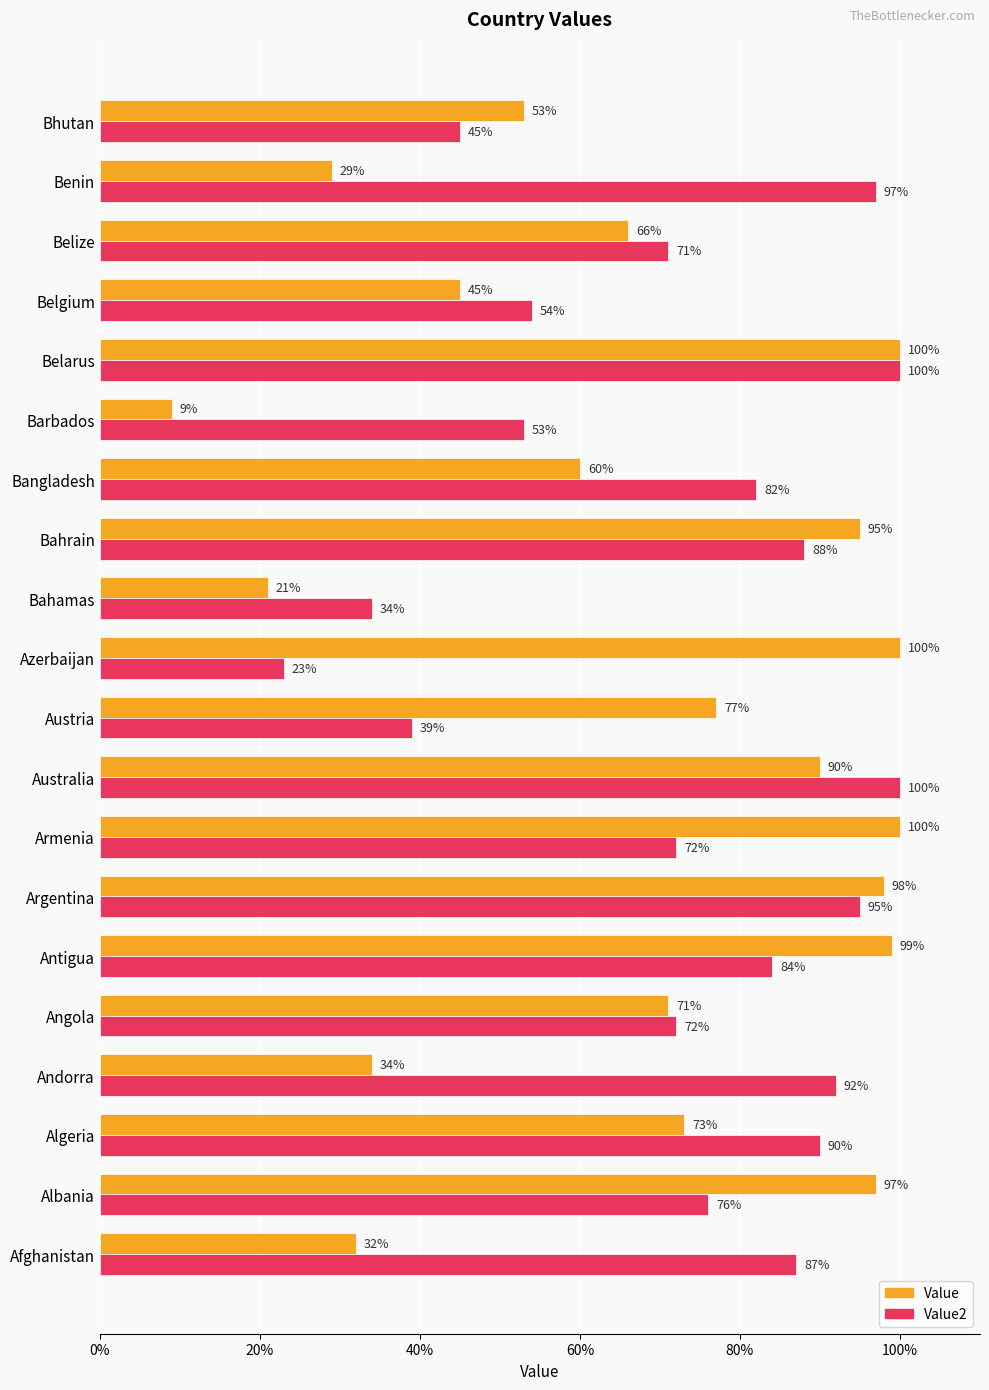

Is it true that Value2 equals 100 at Australia?

True